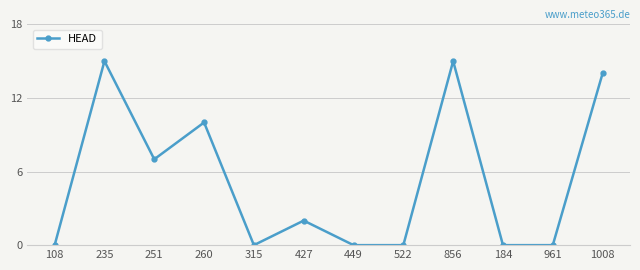

Is it true that the value at 1008 is 14?

True